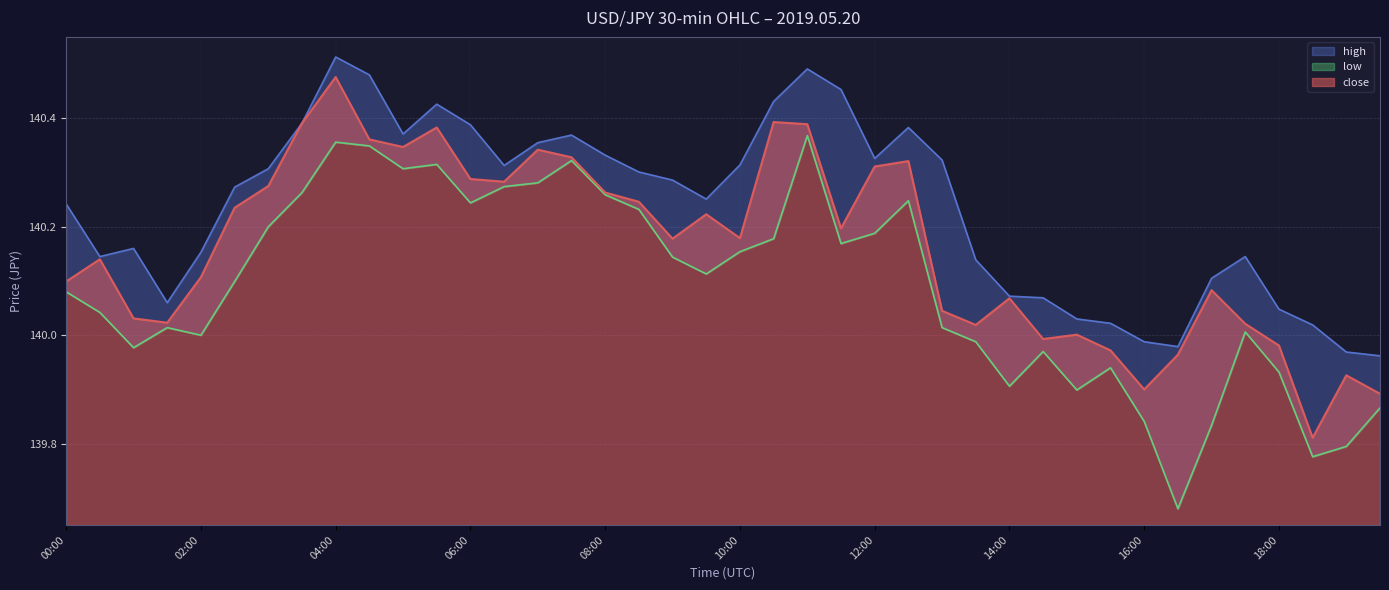

What is the total value across all series at 15:00?

419.9